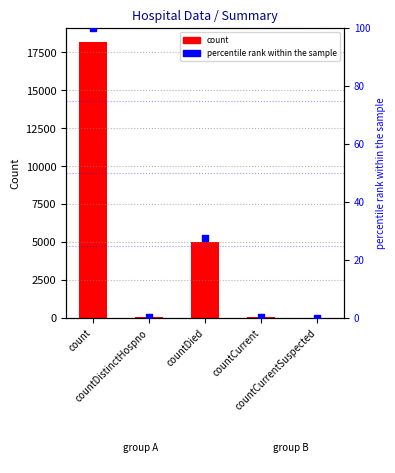

What is the total value across all series at countDied?

5053.6